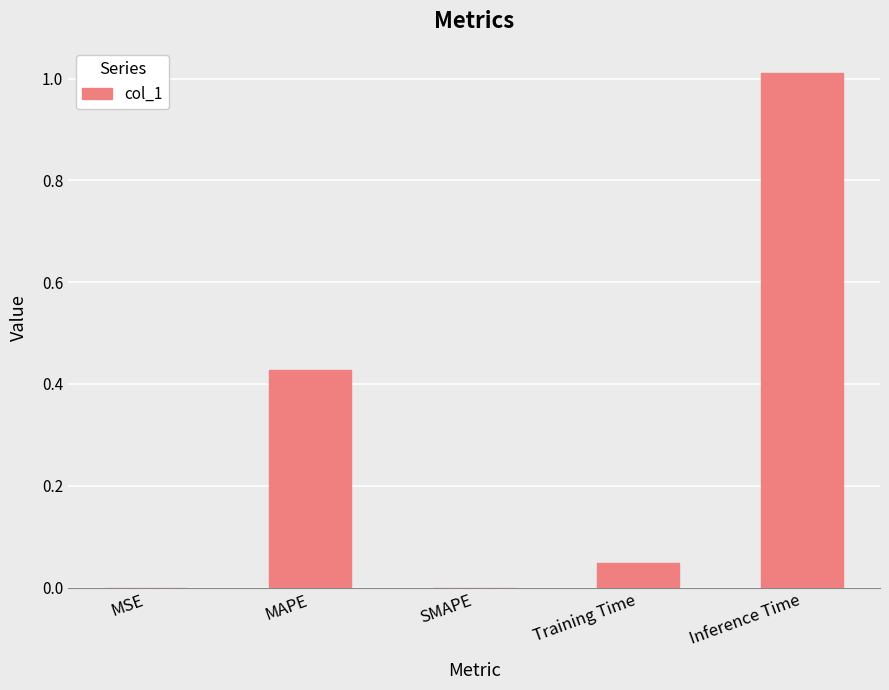

Which category has the highest value across all series?

Inference Time